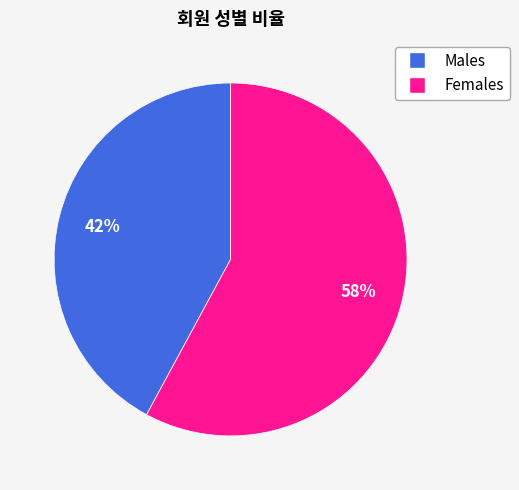

To the nearest percent, what is the difference between the largest and smallest slice percentages?

16%